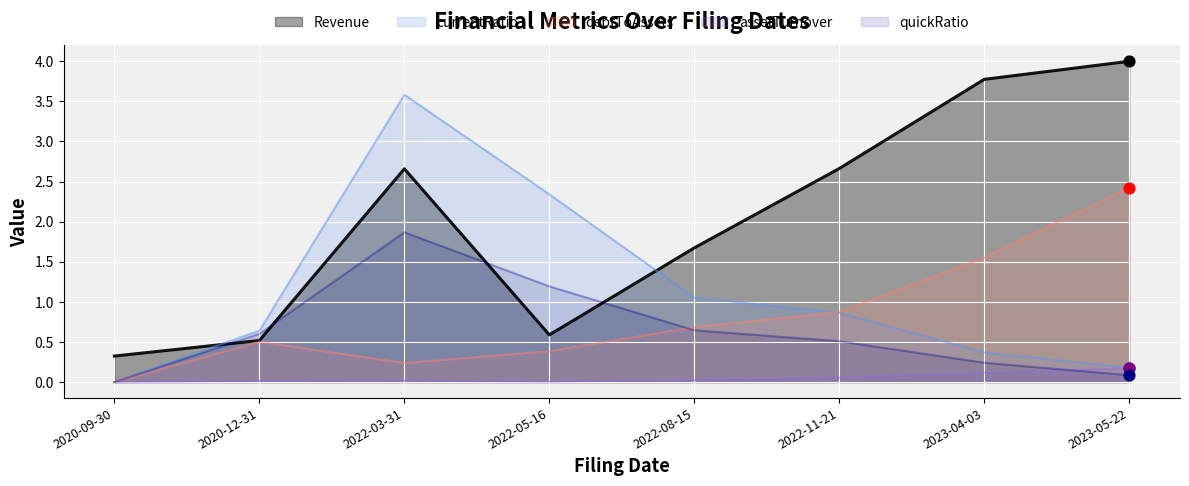

Is the value of Revenue at 2020-09-30 greater than the value of currentRatio at 2022-11-21?

No